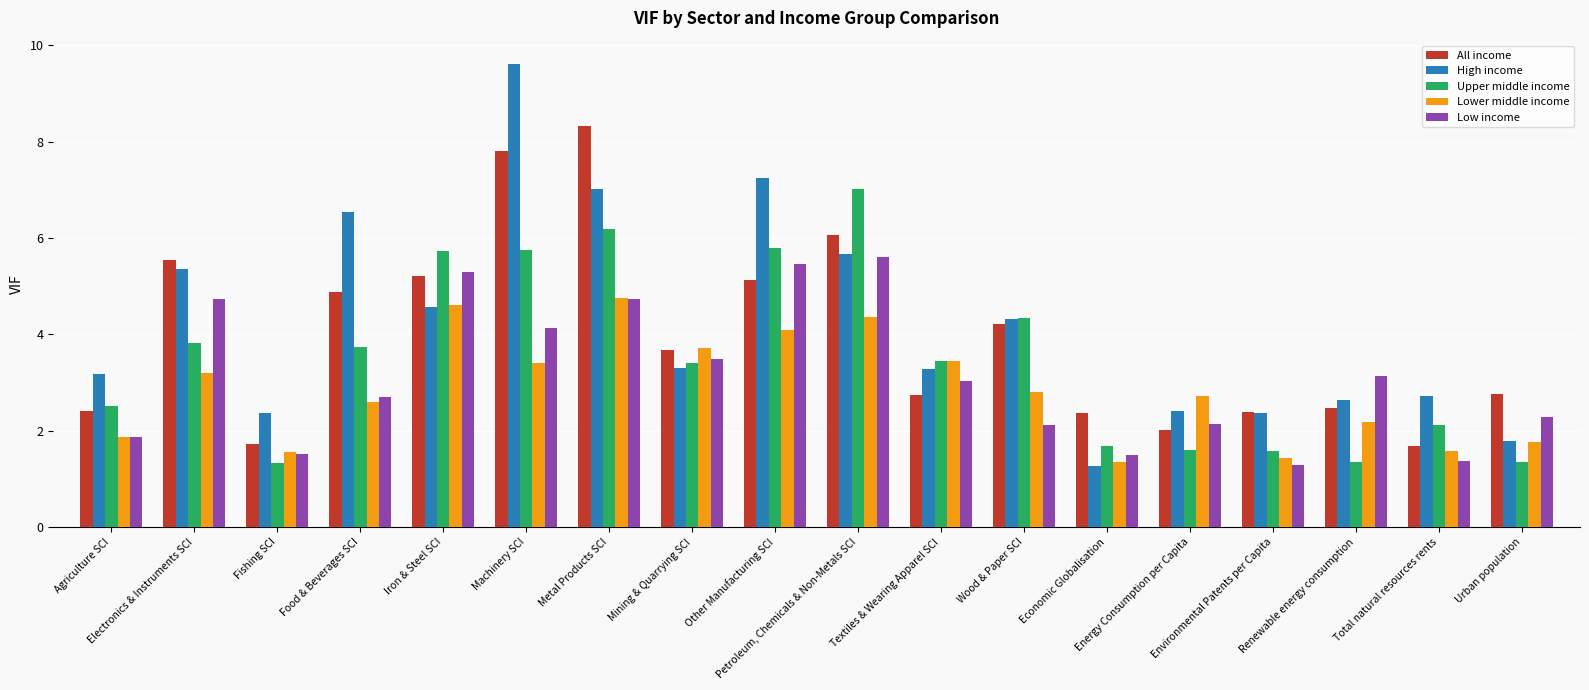

How many bars are there in total?

90